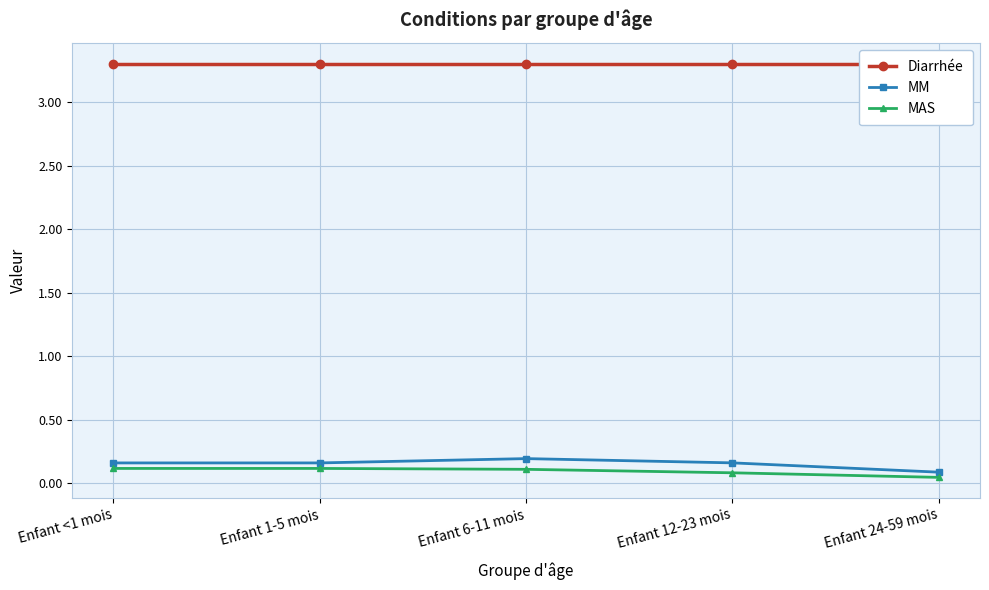

Count the MM values in the range 0 to 1.

5